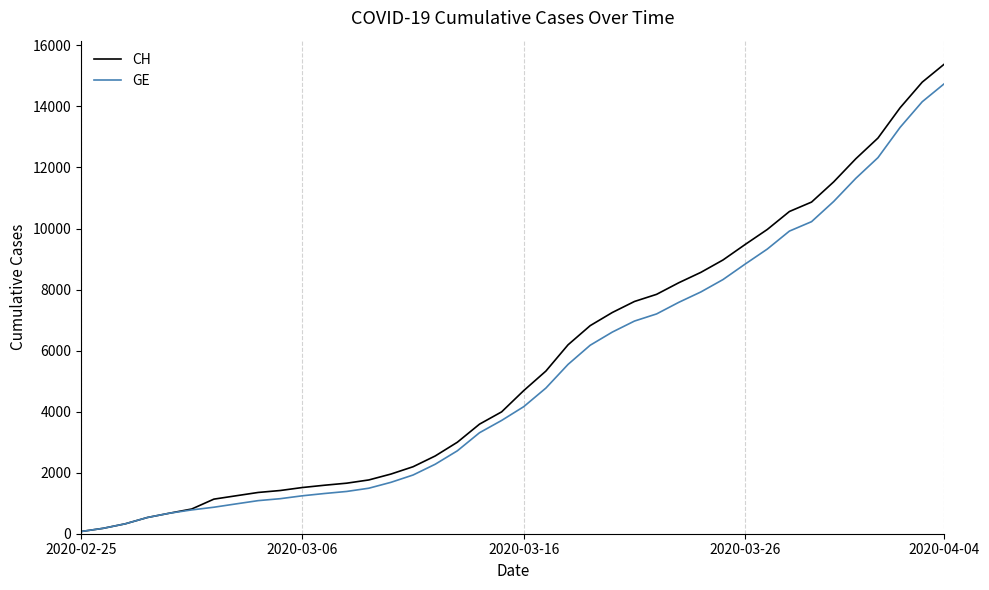

Which series has the widest spread of values?

CH